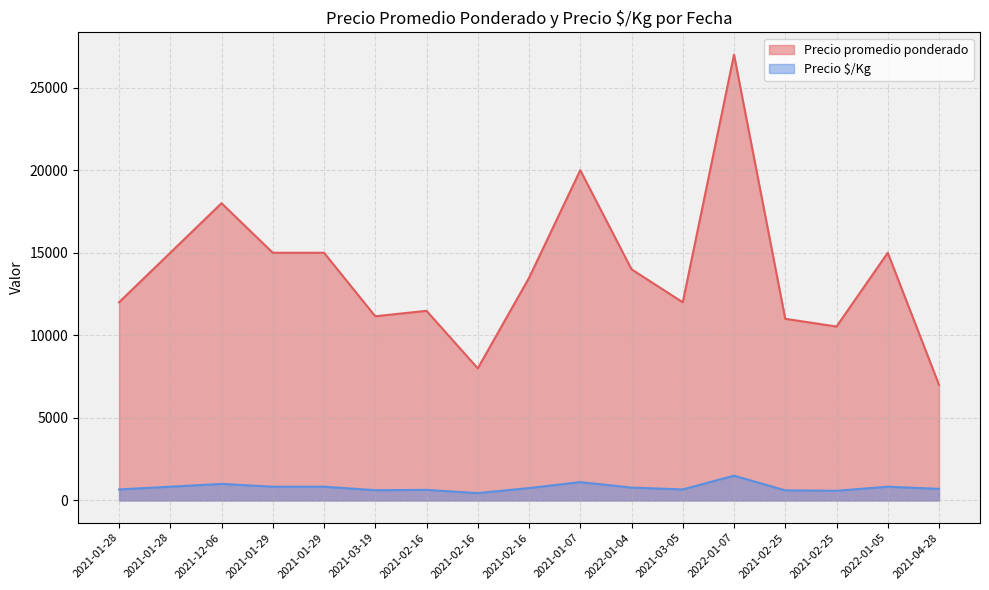

At which label is Precio promedio ponderado closest to 17000?

2021-12-06